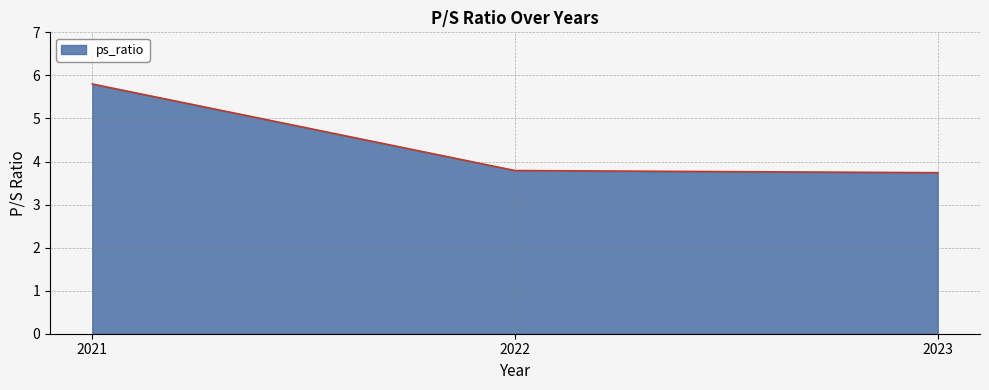

Is it true that the value at 2021 is 5.8?

True